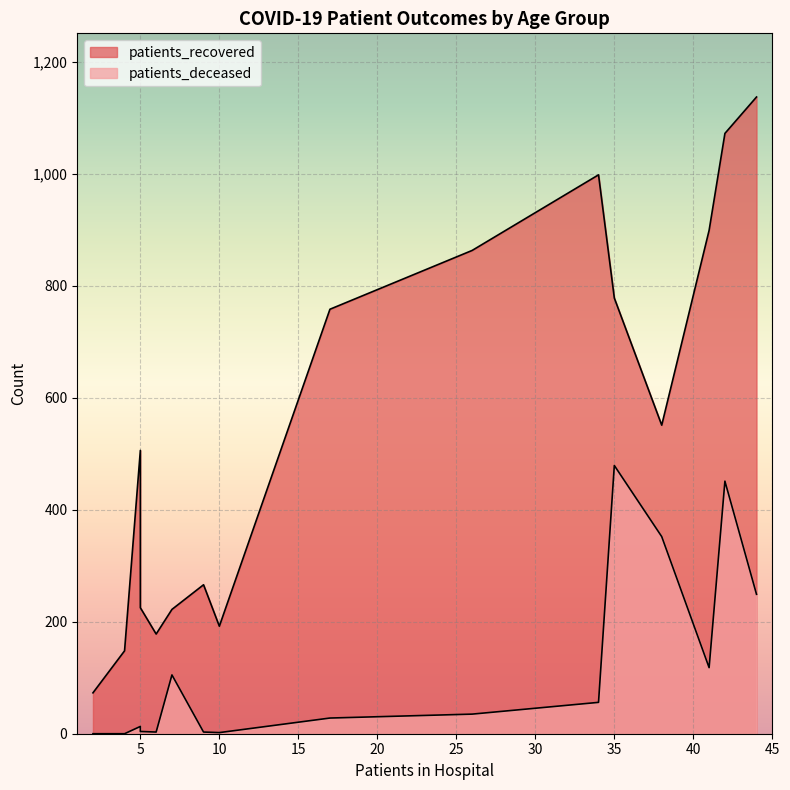

True or false: patients_recovered and patients_deceased cross at least once.

False